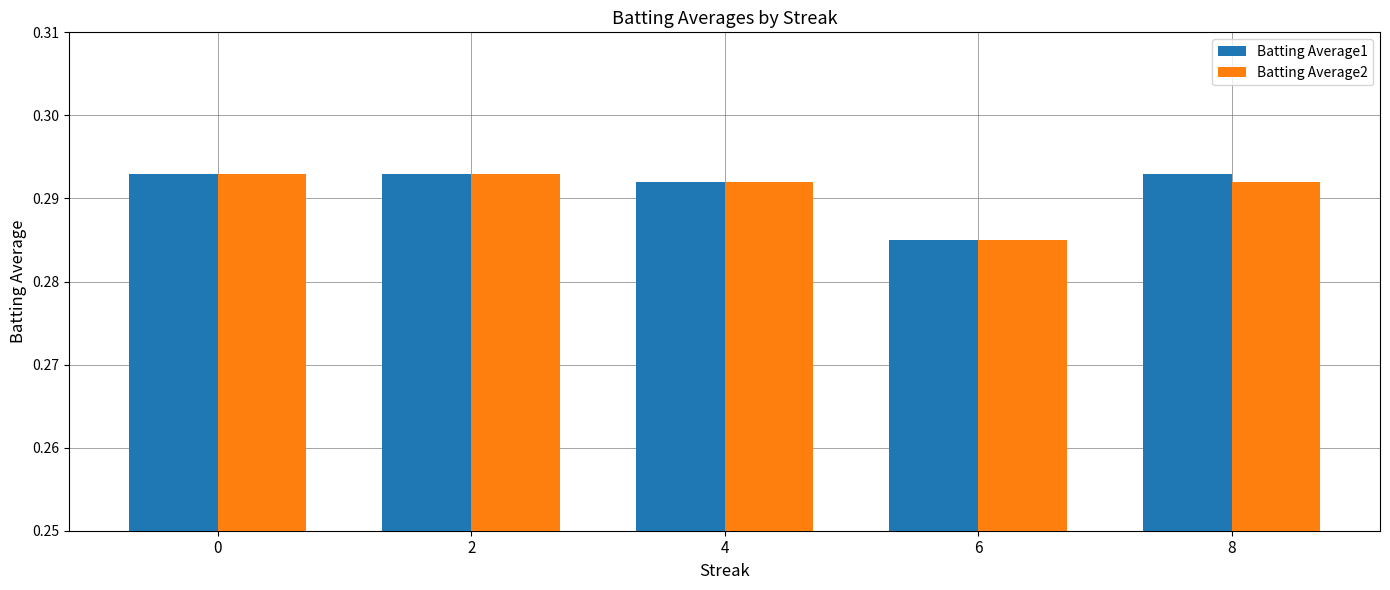

Is it true that Batting Average2 equals 0.5 at 2?

False